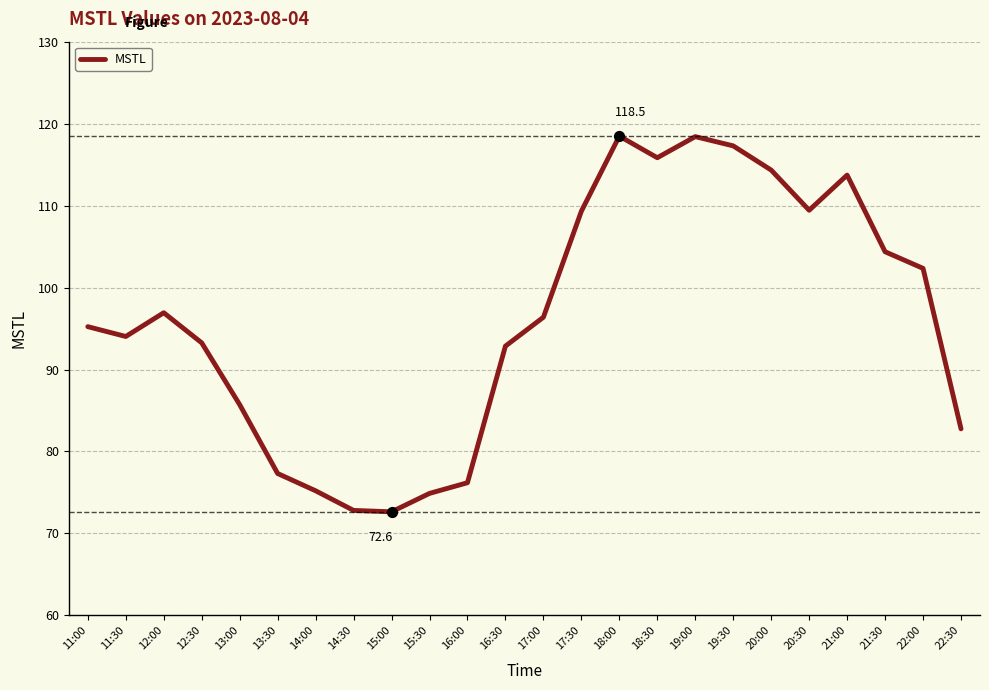

Which has a higher value, 11:30 or 15:00?

11:30